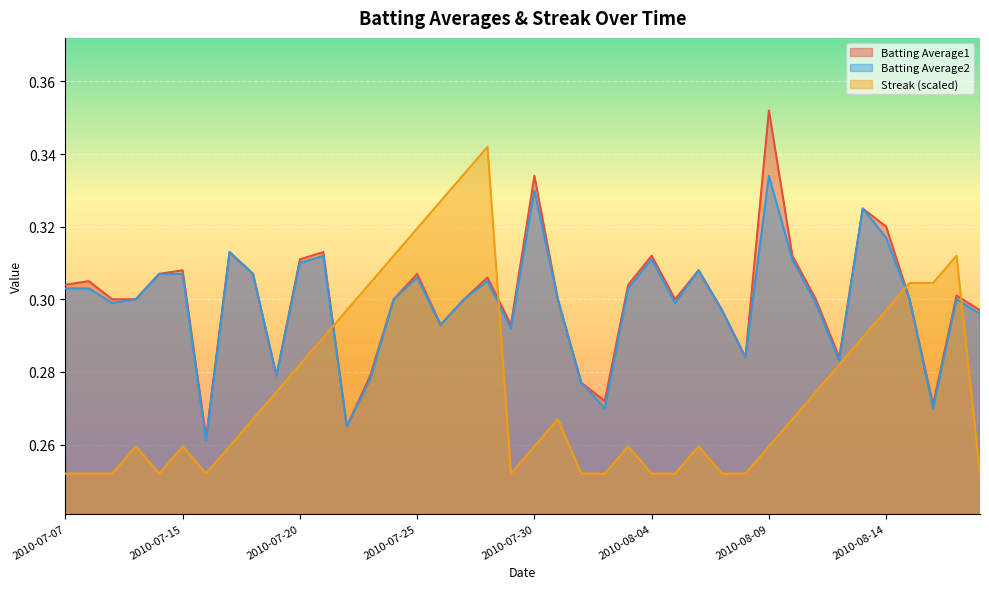

What is the total value across all series at 2010-08-03?

0.9